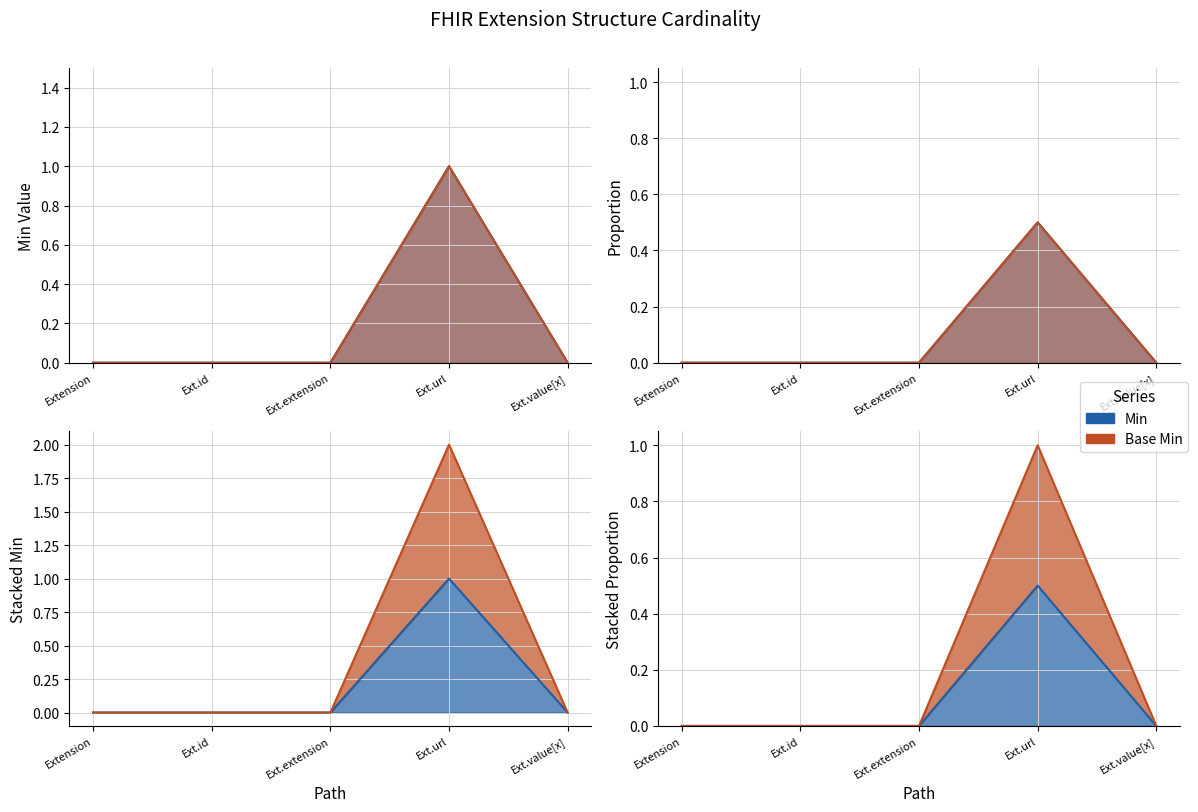

Reading left to right, what are all the values shown in this chart?

Min: 0	0	0	1	0
Base Min: 0	0	0	1	0